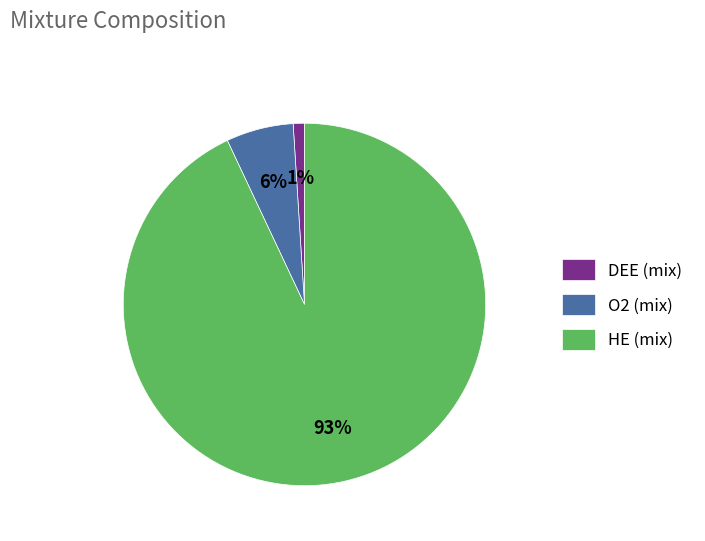

What is the majority slice?

HE (mix)